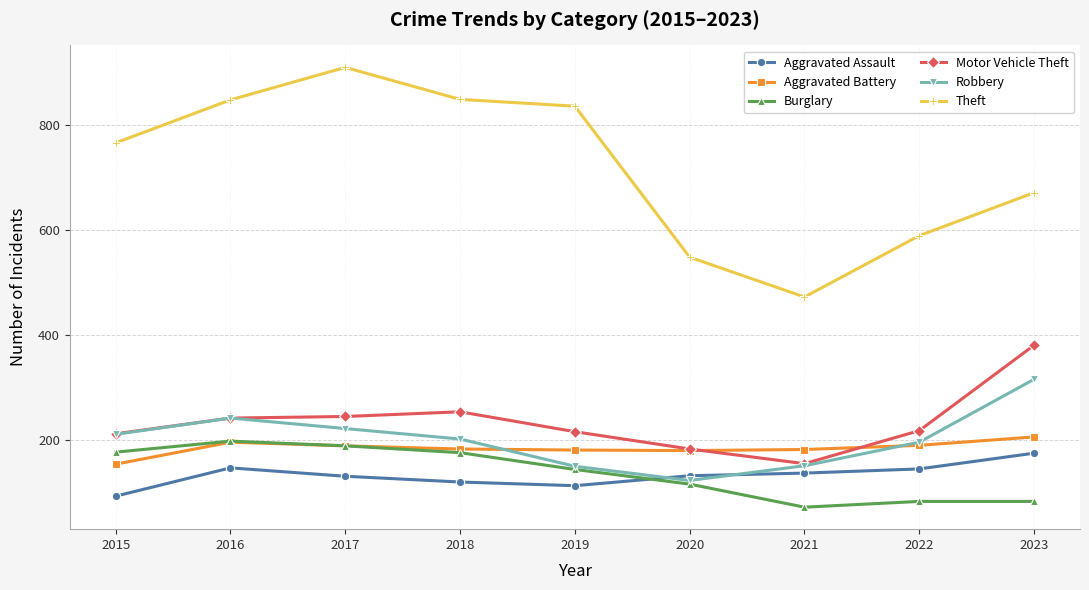

What is the total value across all series at 2015?

1608